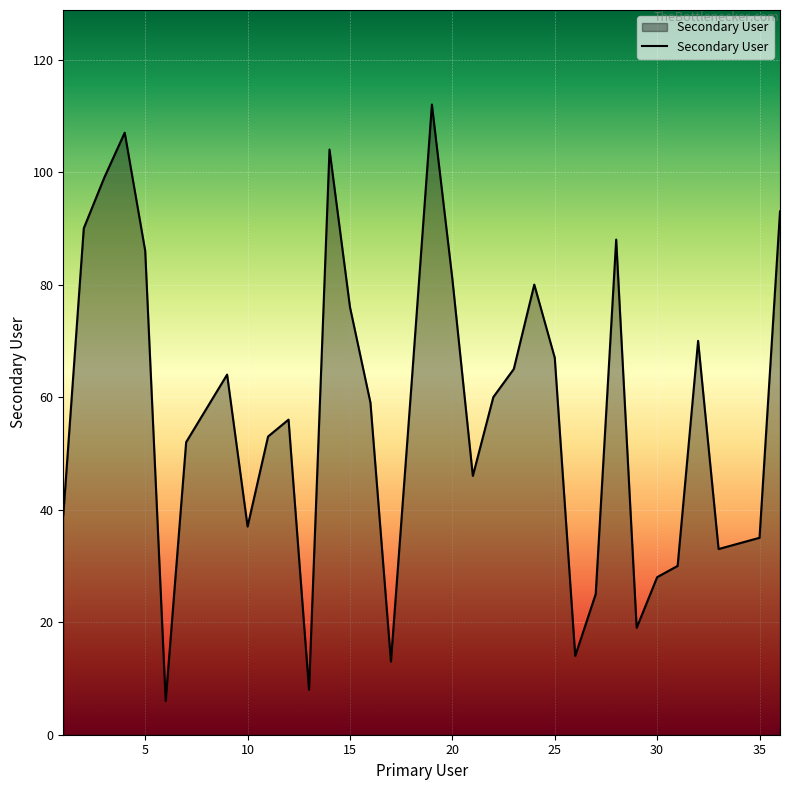

What is the difference between the maximum and minimum values?

106